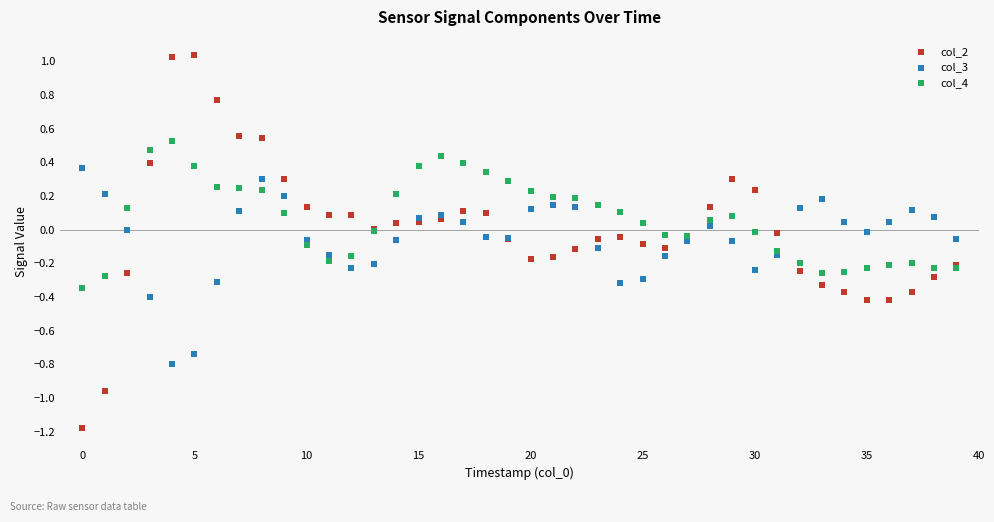

What are all the series names shown in the legend?

col_2, col_3, col_4